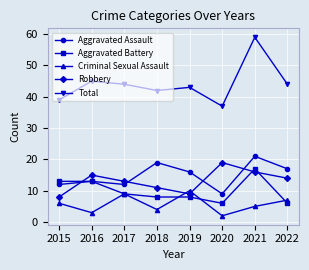

What is the sum of all Aggravated Assault values?

119